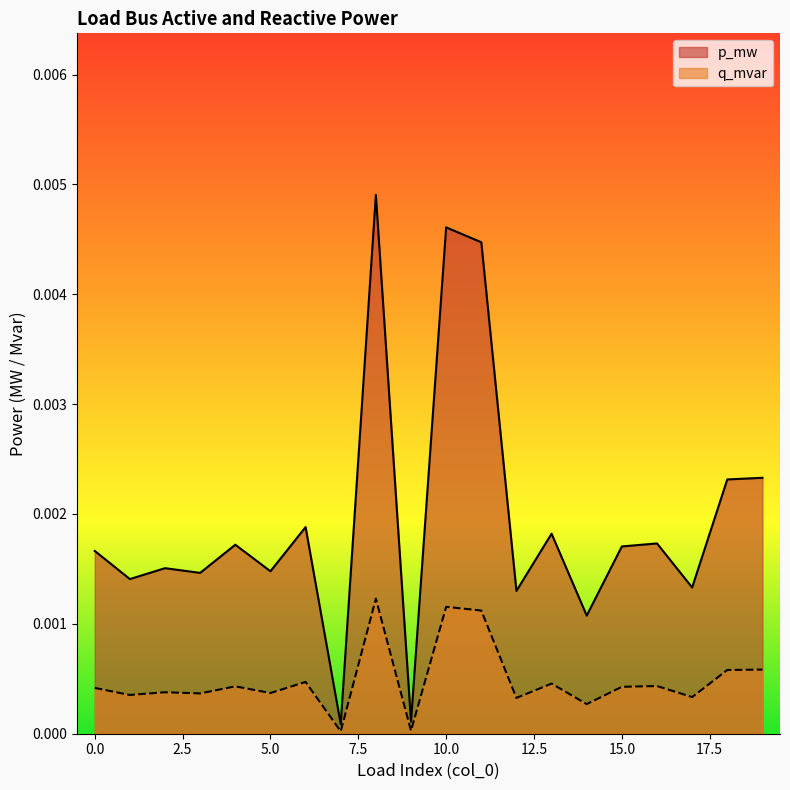

Where is the first local maximum for p_mw?

2